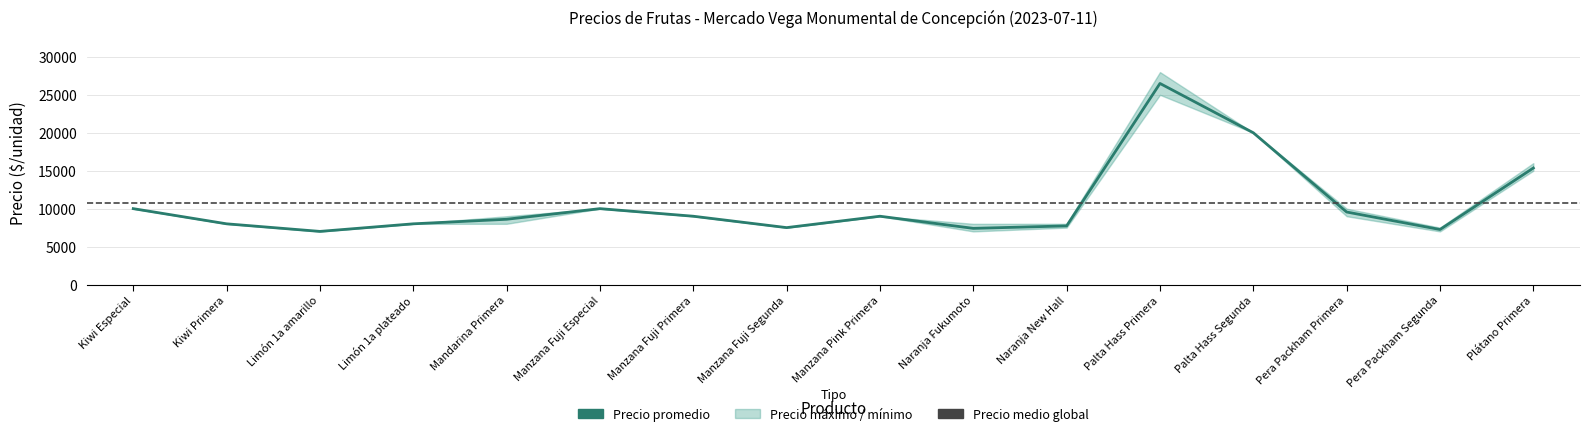

At which label is Precio máximo closest to 17500?

Plátano Primera